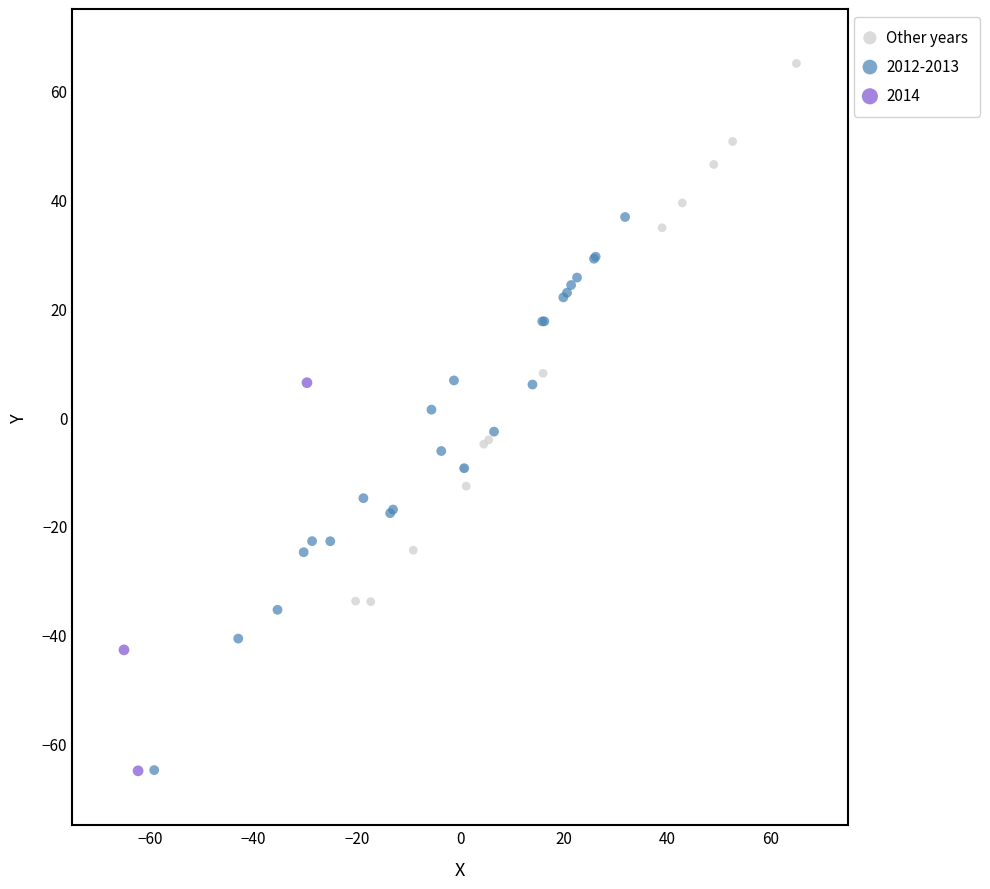

Which series contains the highest Y value?

Other years